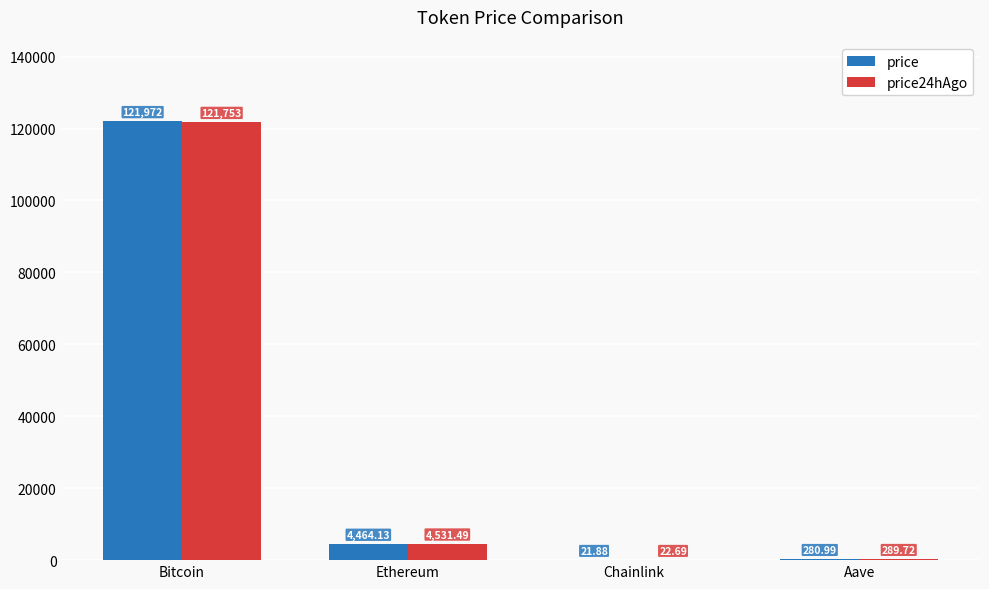

At which label does price24hAgo reach its peak?

Bitcoin